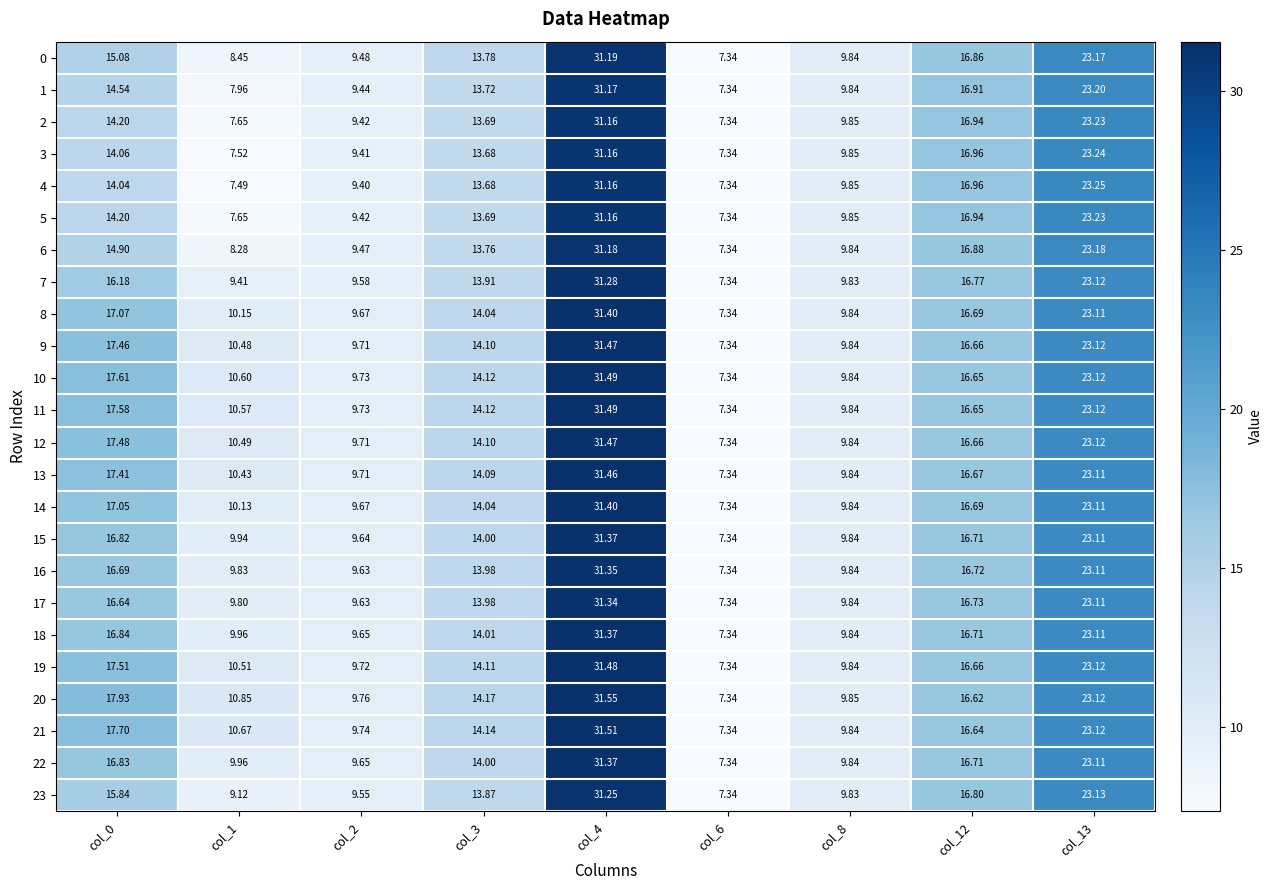

Is the value of 9 at col_1 greater than the value of 7 at col_13?

No